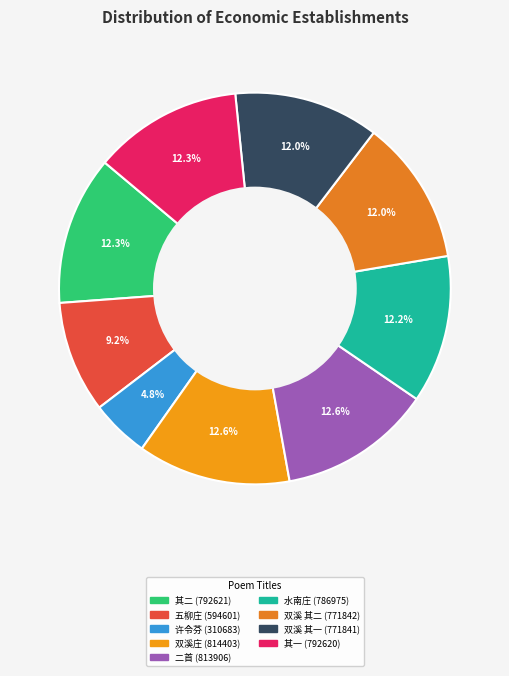

Count the number of slices in the pie.

9